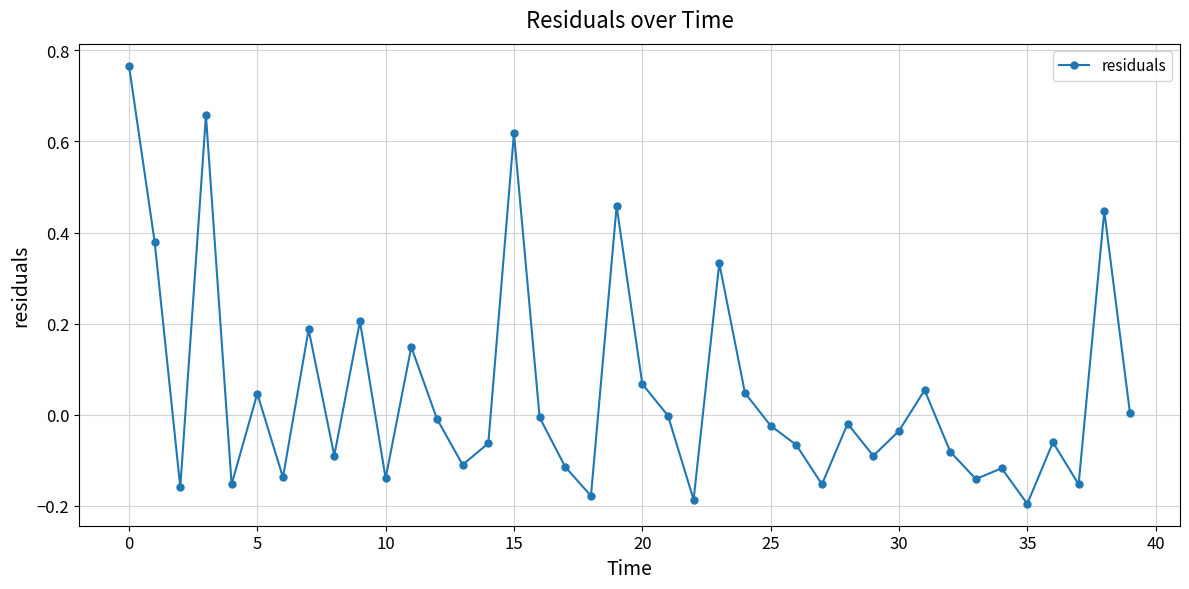

How many interior local valleys (lower than both neighbors) does the data have?

13